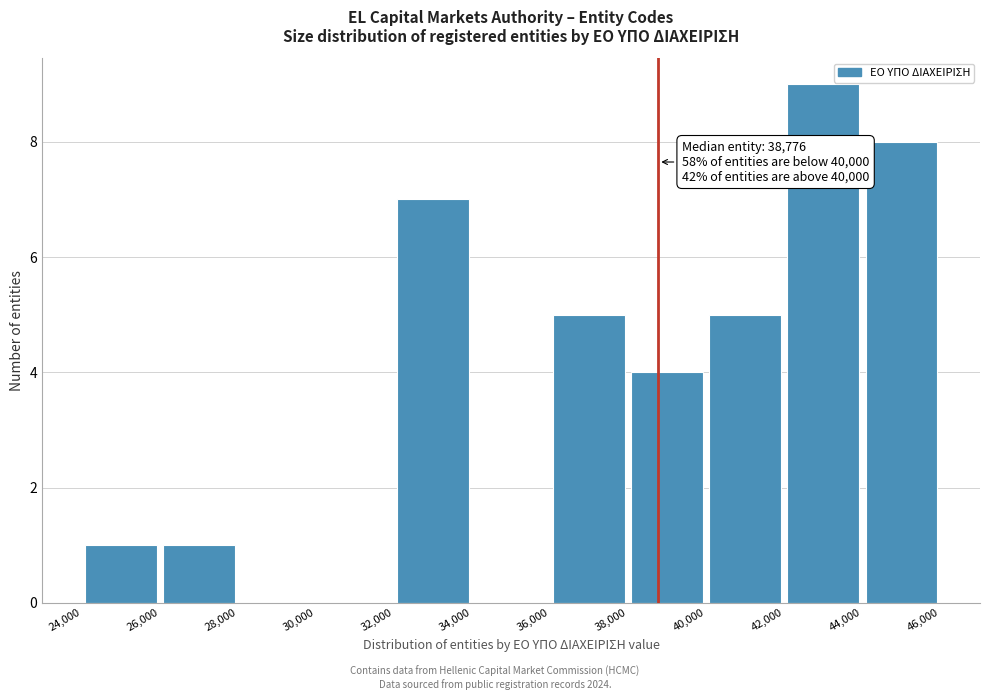

Over which range of the x-axis is the bar tallest?

42,000 to 44,000